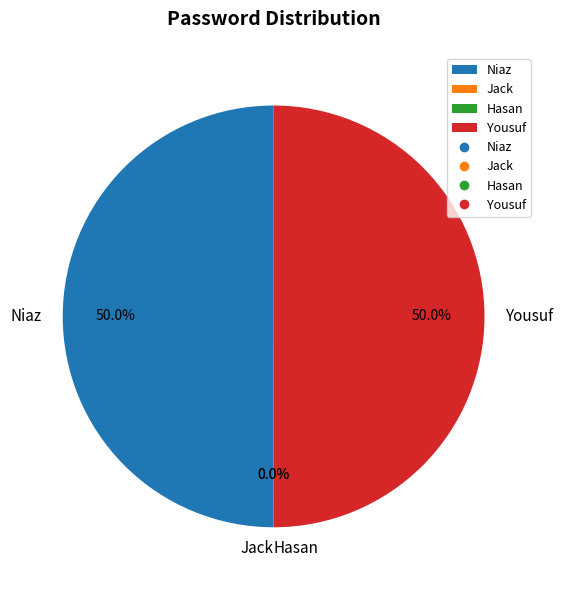

Which slice is the largest?

Niaz